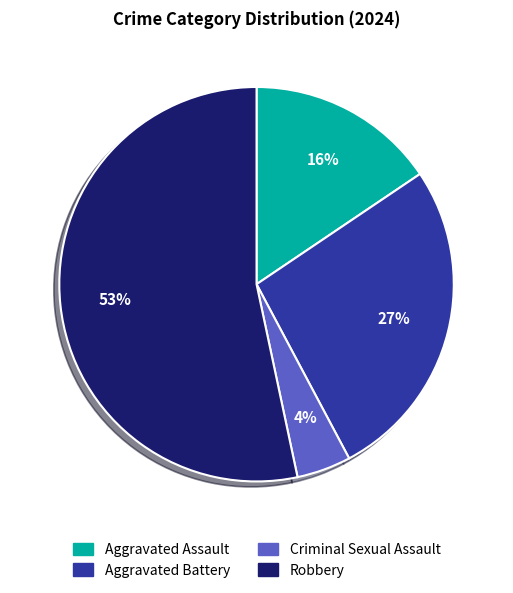

Rank the categories by value from highest to lowest.

Robbery, Aggravated Battery, Aggravated Assault, Criminal Sexual Assault